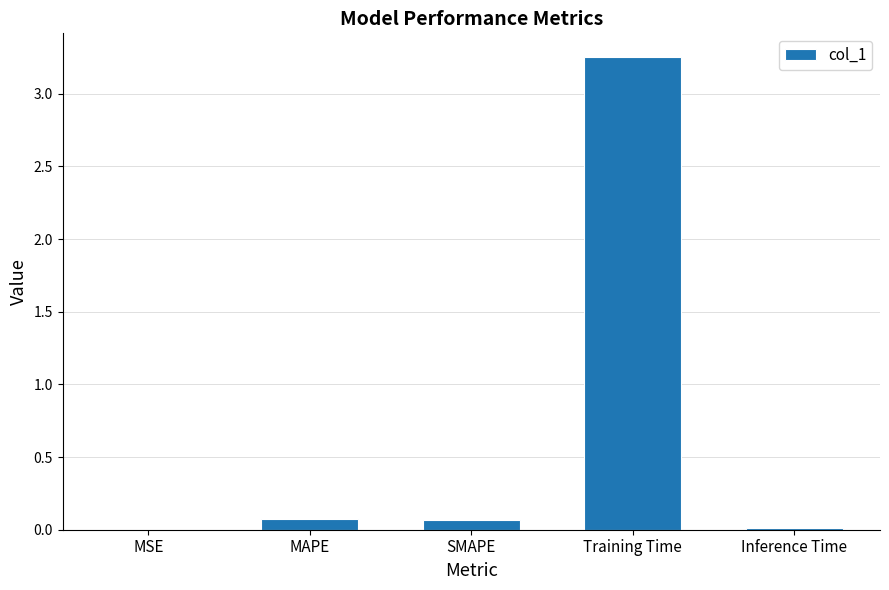

What is the sum of all values?

3.4